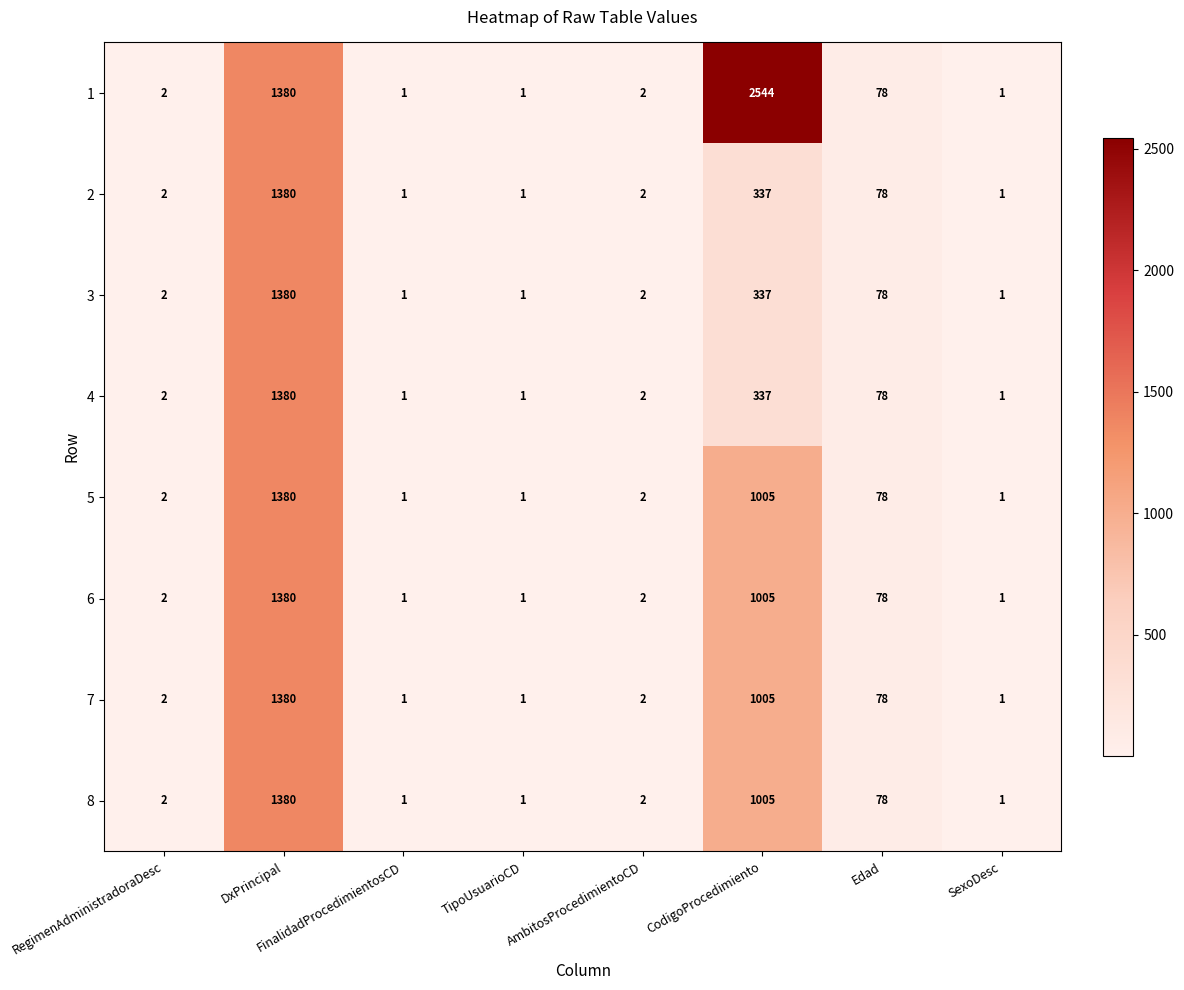

How many values in the 6 series are below 2?

3